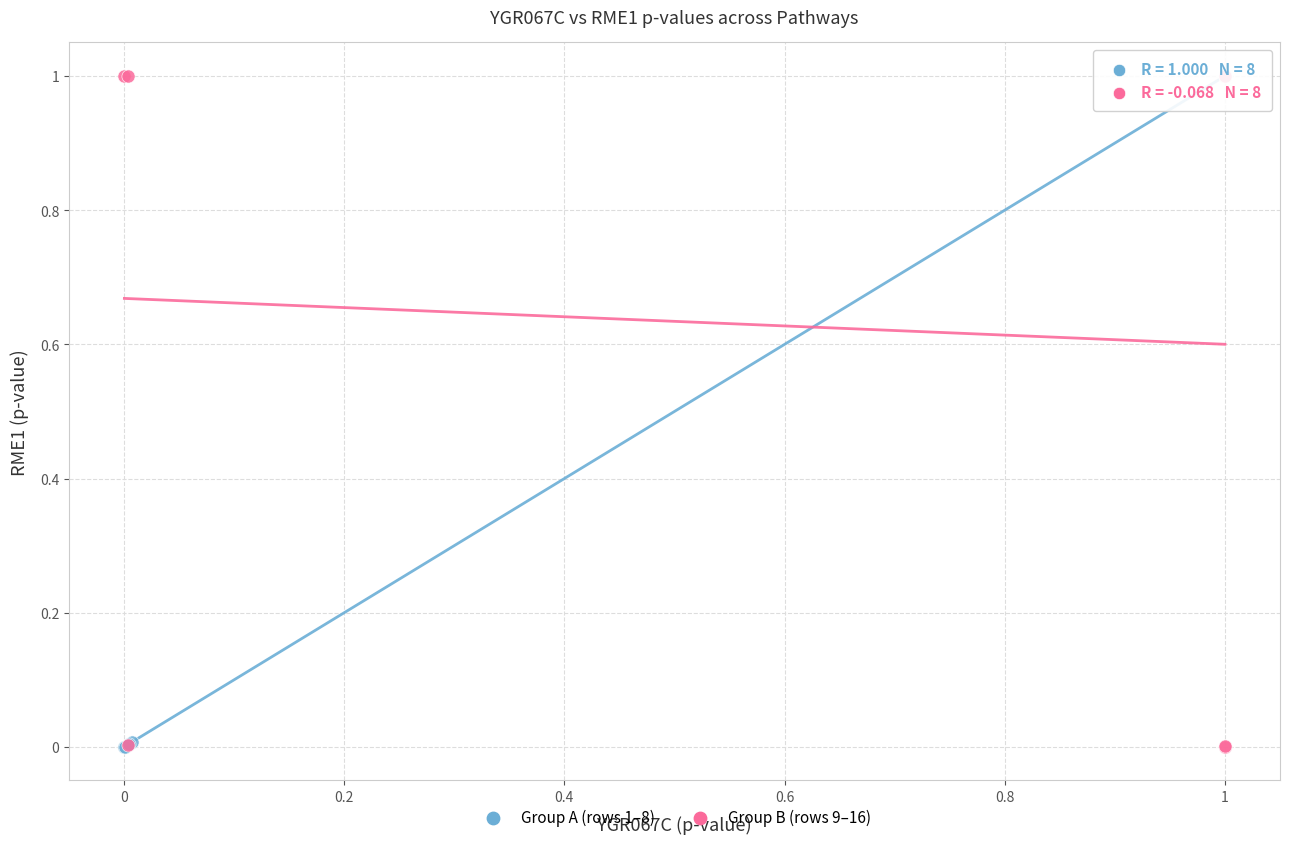

What are all the series names shown in the legend?

Group A (rows 1–8), Group B (rows 9–16)